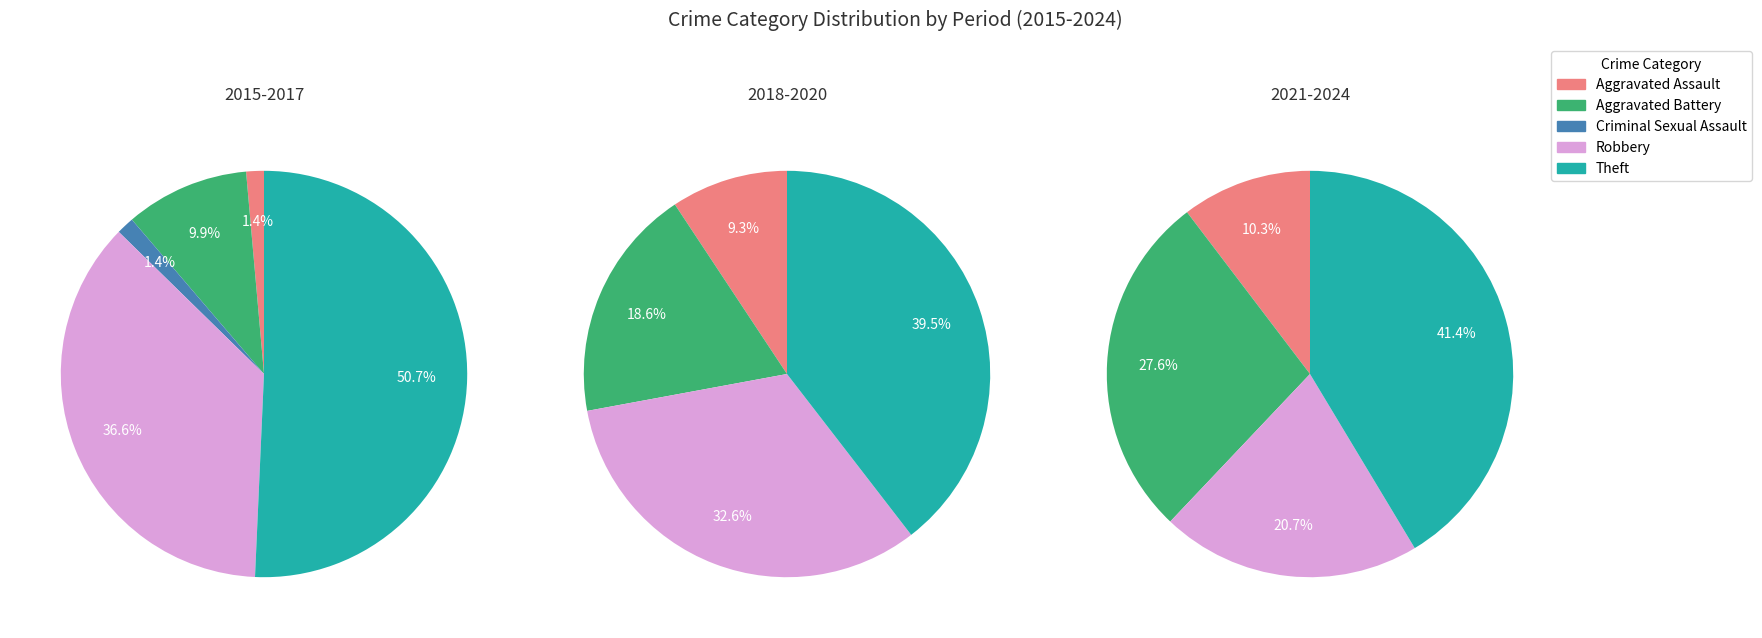

How many segments does this pie chart have?

5